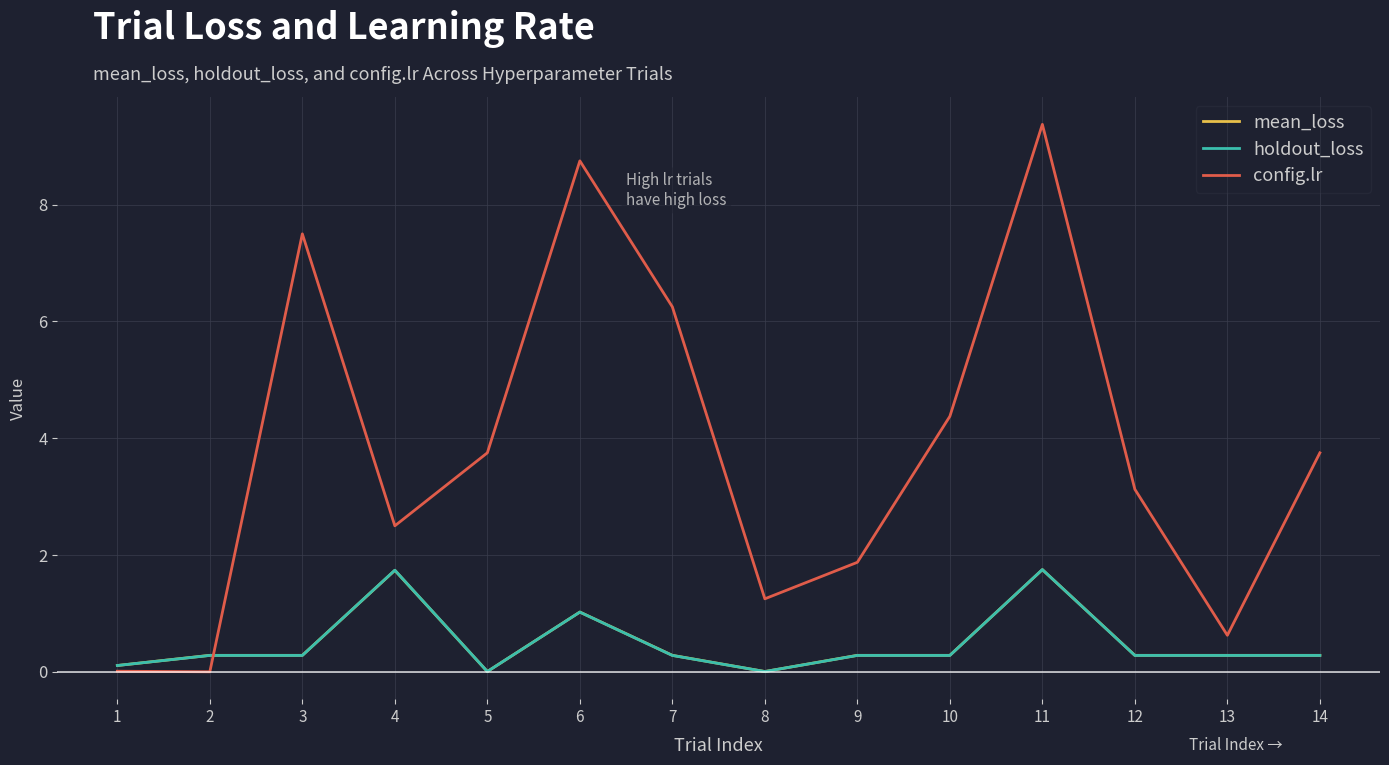

What is the average value of the mean_loss series?

0.5